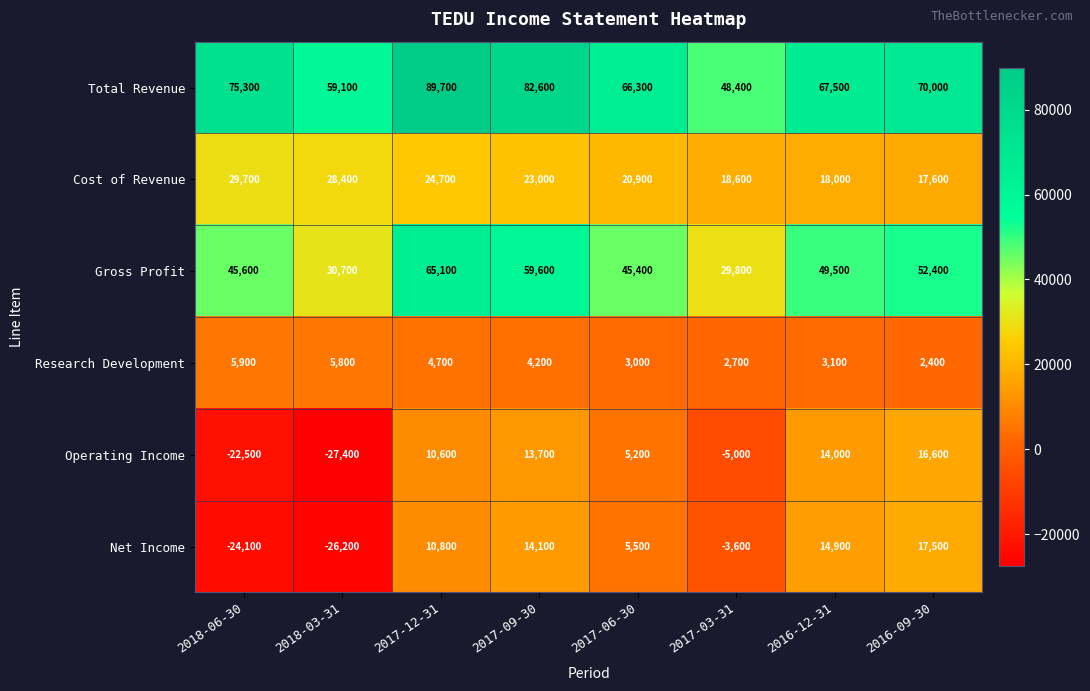

Count the number of categories in the chart.

8